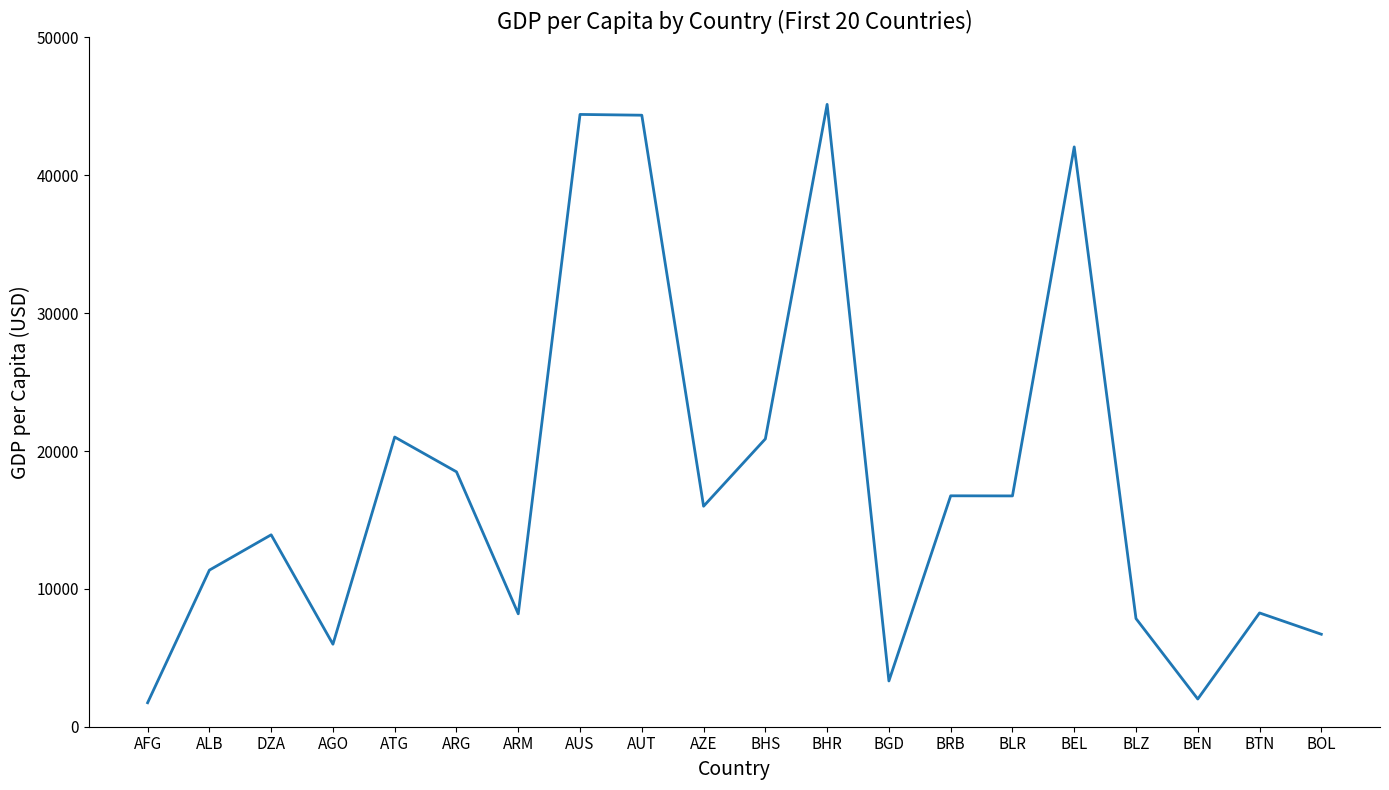

What is the difference between the maximum and second lowest values?

43133.6